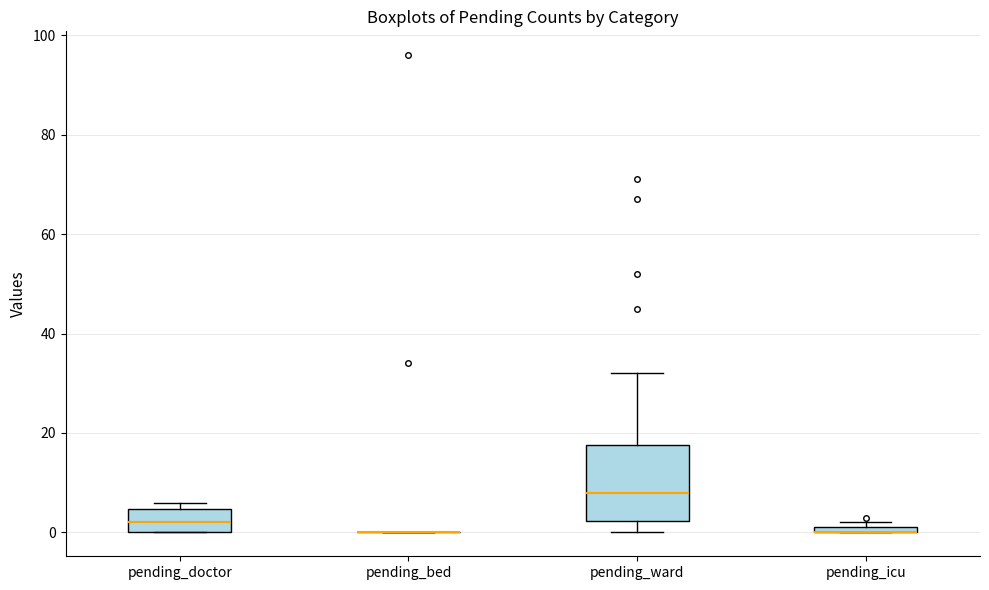

Comparing the boxes themselves (not the whiskers), which one is the tallest?

pending_ward